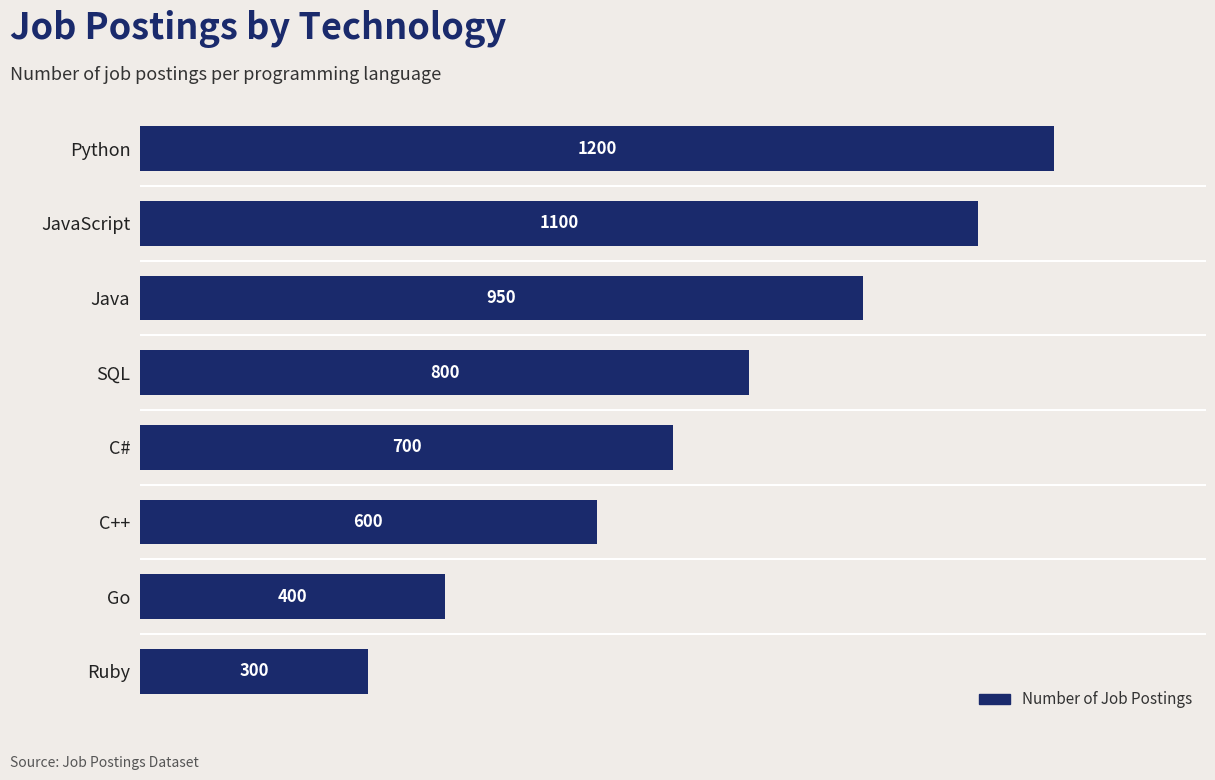

Reading top to bottom, transcribe all the data shown in this chart.

1200	1100	950	800	700	600	400	300